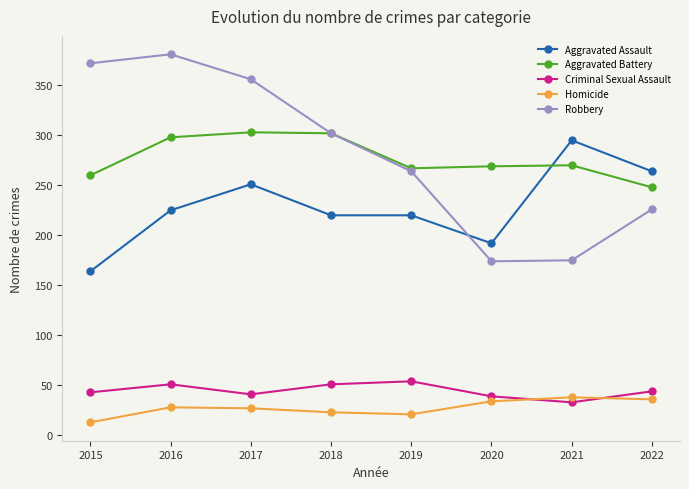

Count the number of data series in this chart.

5